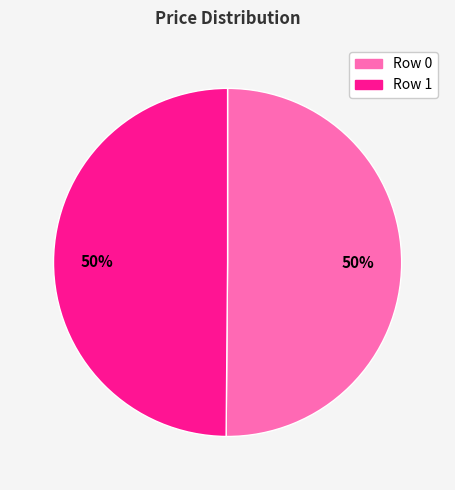

To the nearest percent, what percentage of the pie is Row 1?

50%